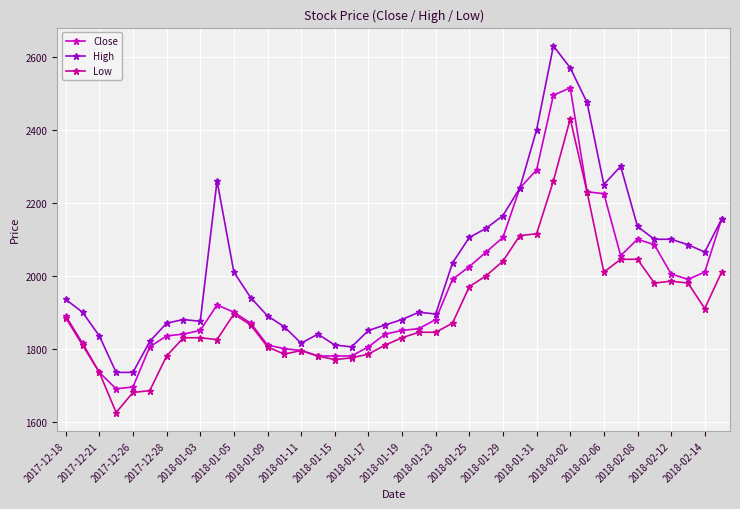

Reading right to left, transcribe all the data shown in this chart.

Close: 2155	2010	1990	2005	2085	2100	2055	2225	2230	2515	2495	2290	2240	2105	2065	2025	1990	1880	1855	1850	1840	1805	1780	1780	1780	1795	1800	1810	1870	1900	1920	1850	1840	1835	1805	1695	1690	1735	1815	1890
High: 2155	2065	2085	2100	2100	2135	2300	2250	2475	2570	2630	2400	2240	2165	2130	2105	2035	1895	1900	1880	1865	1850	1805	1810	1840	1815	1860	1890	1940	2010	2260	1875	1880	1870	1820	1735	1735	1835	1900	1935
Low: 2010	1910	1980	1985	1980	2045	2045	2010	2230	2430	2260	2115	2110	2040	2000	1970	1870	1845	1845	1830	1810	1785	1775	1770	1780	1795	1785	1805	1865	1895	1825	1830	1830	1780	1685	1680	1625	1735	1810	1885